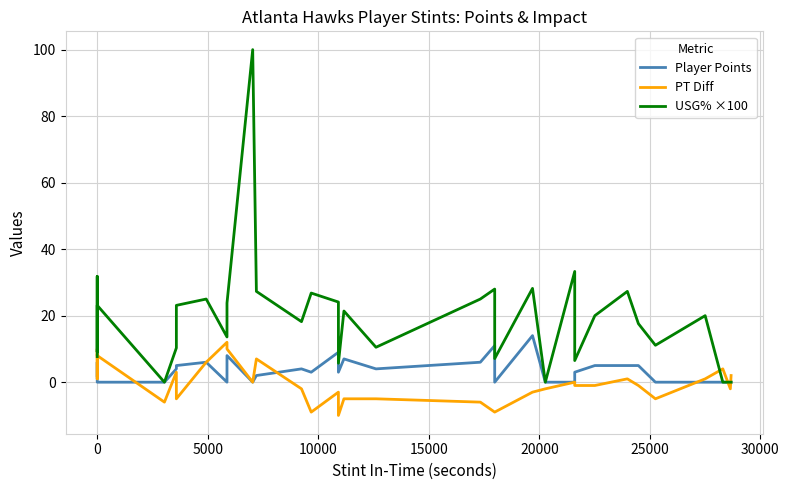

How many lines are shown in the chart?

3